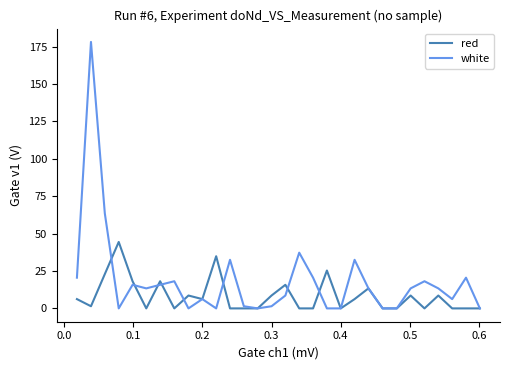

What is the highest value of the white series?

178.1